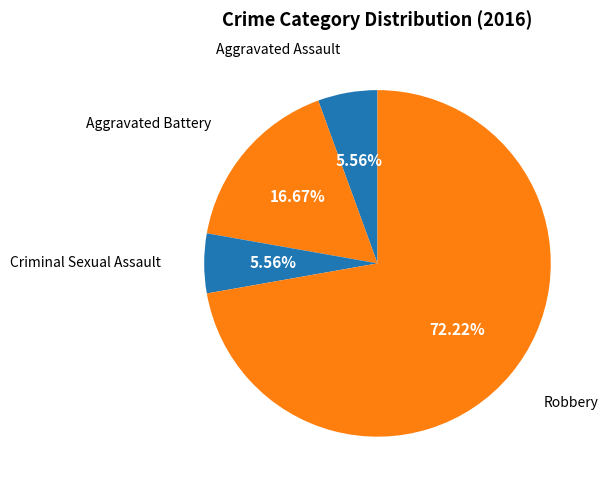

How many segments does this pie chart have?

4